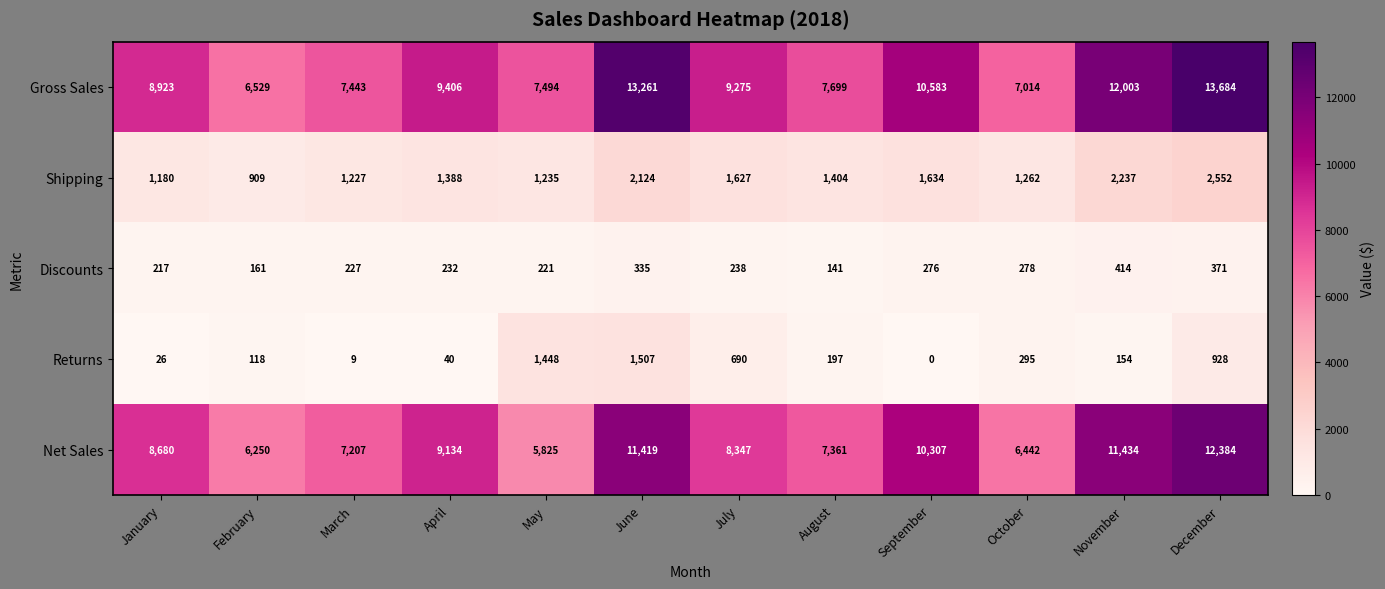

Which series has the widest spread of values?

Gross Sales